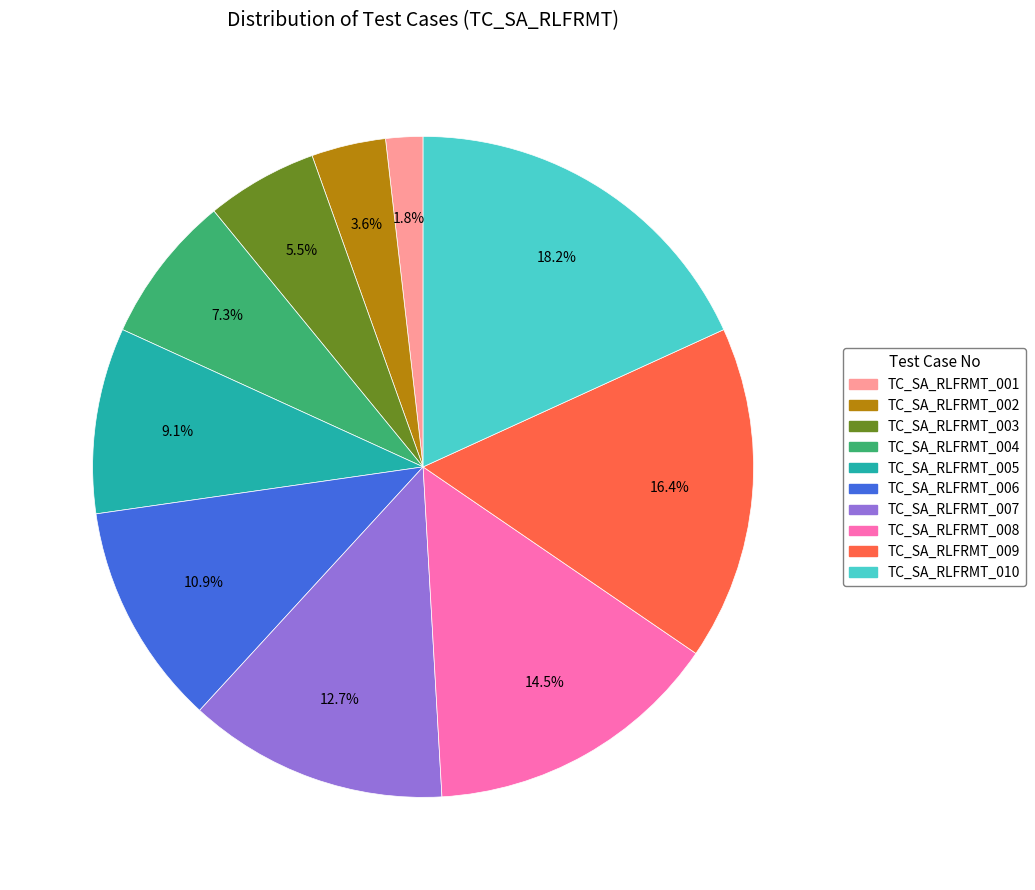

What percentage is the TC_SA_RLFRMT_004 slice, to the nearest percent?

7%